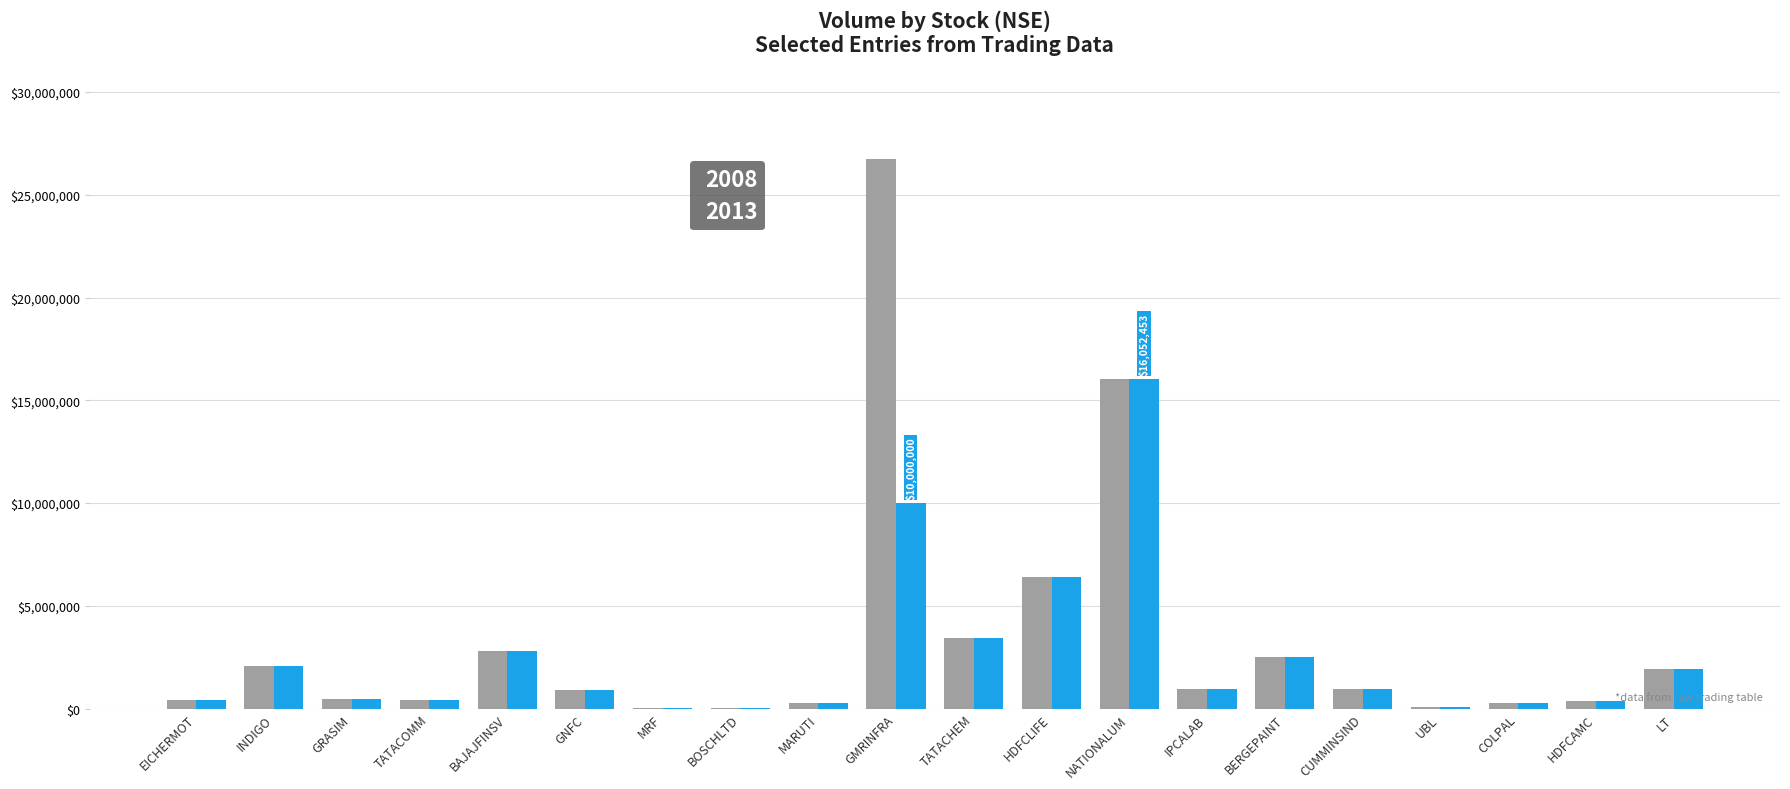

How many categories are shown in the chart?

20